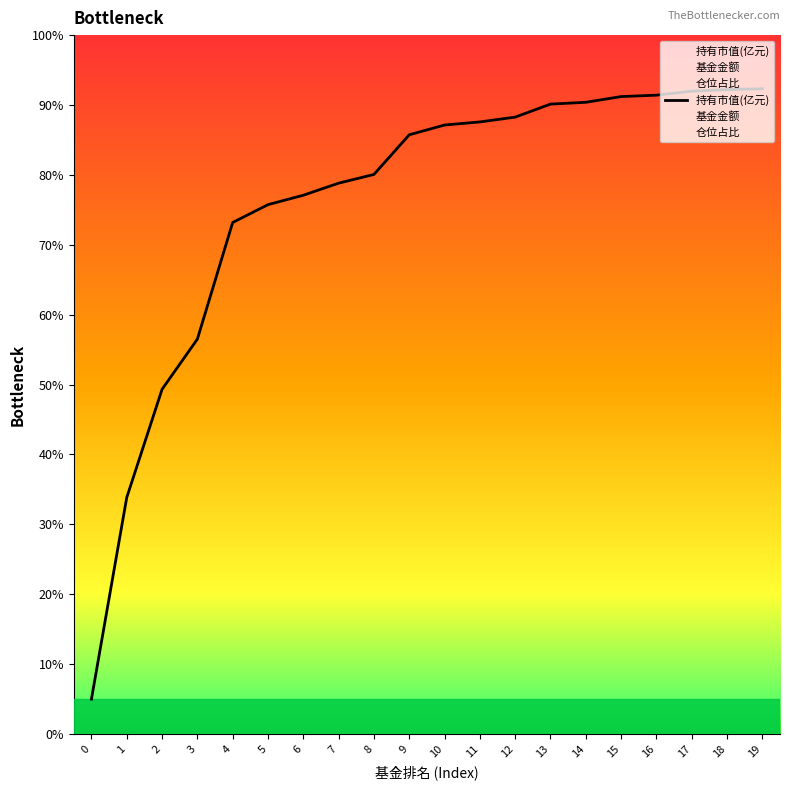

At 2, list the series in order from smallest to largest.

仓位占比, 持有市值(亿元), 基金金额